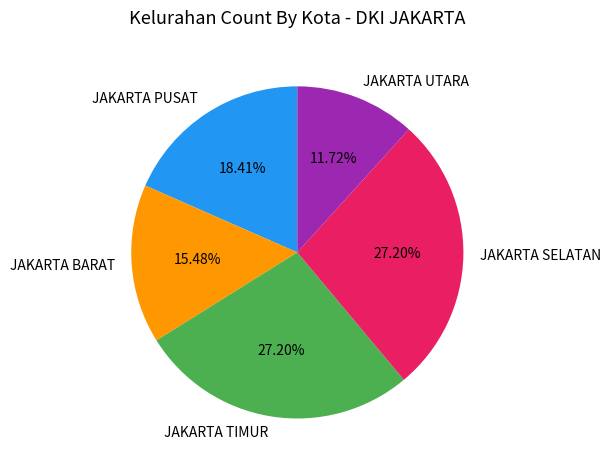

What percentage is the JAKARTA TIMUR slice, to the nearest percent?

27%